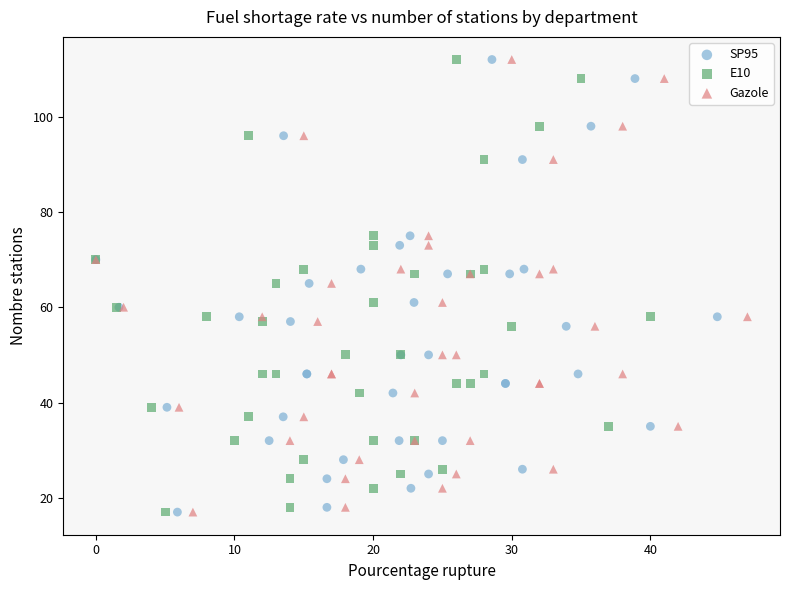

What are all the series names shown in the legend?

SP95, E10, Gazole